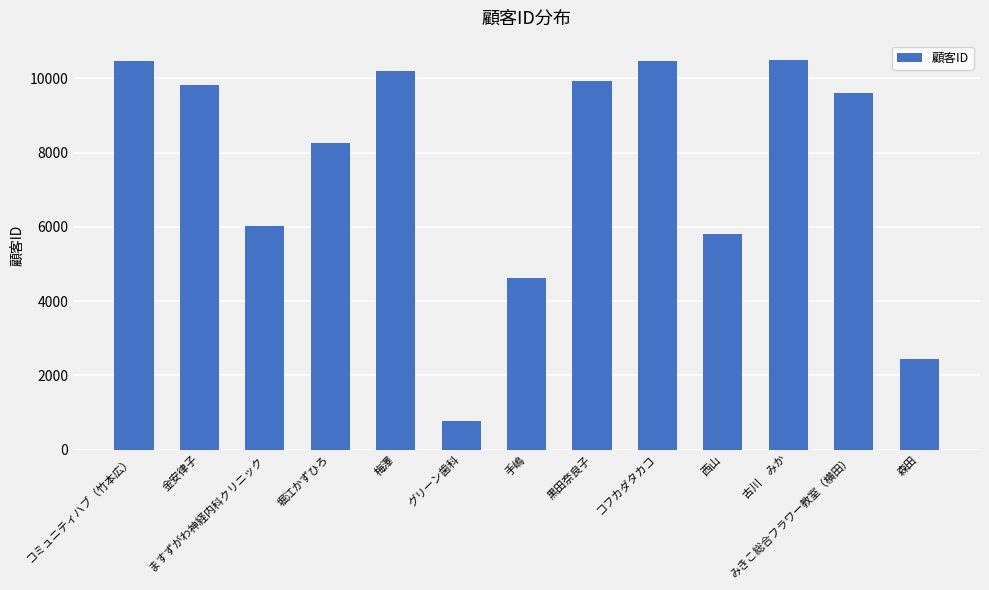

What is the value of the 10th bar from the left?

5815